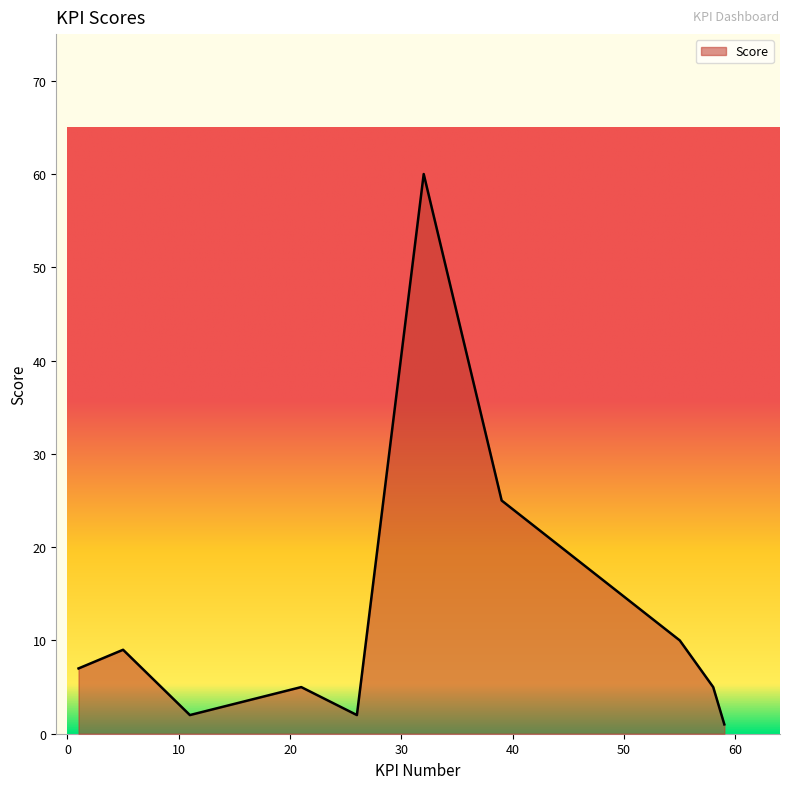

What is the difference between the maximum and minimum values?

59